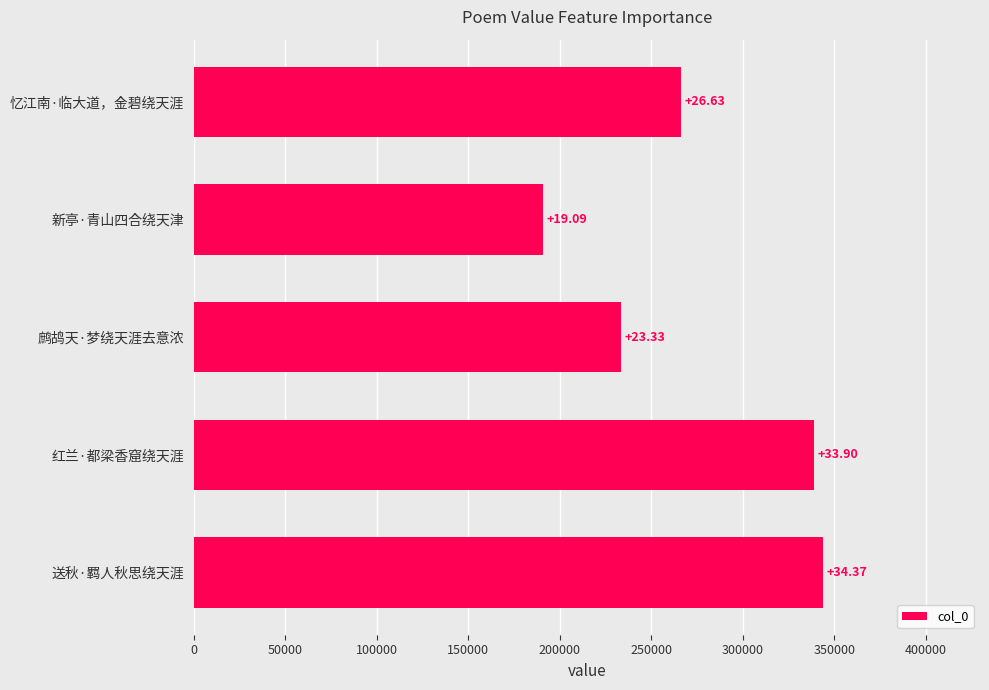

What is the sum of all values?

1373243